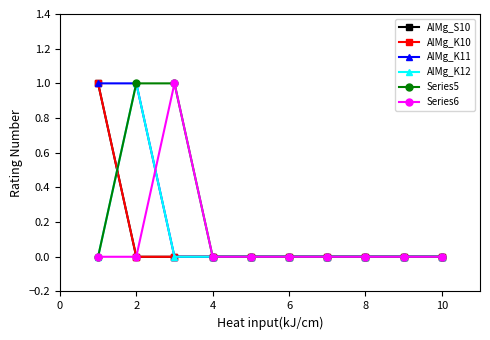

Which series has the largest total across all categories?

AlMg_K11